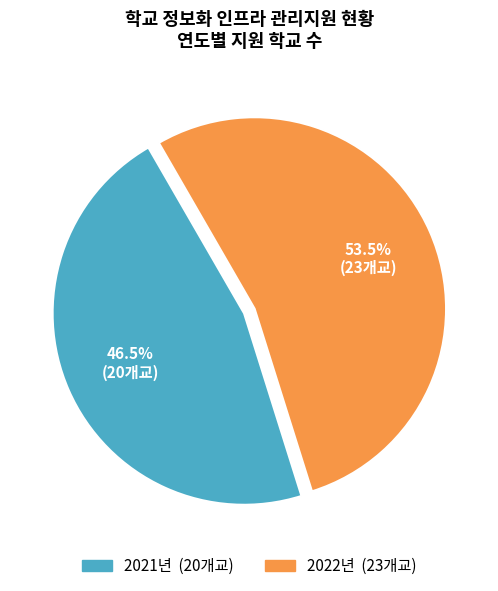

Which category accounts for the majority?

2022년